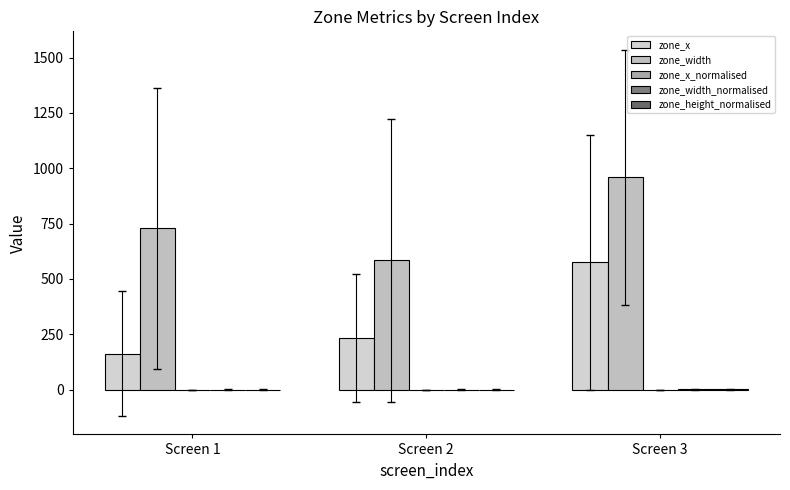

How many groups of bars are there?

3